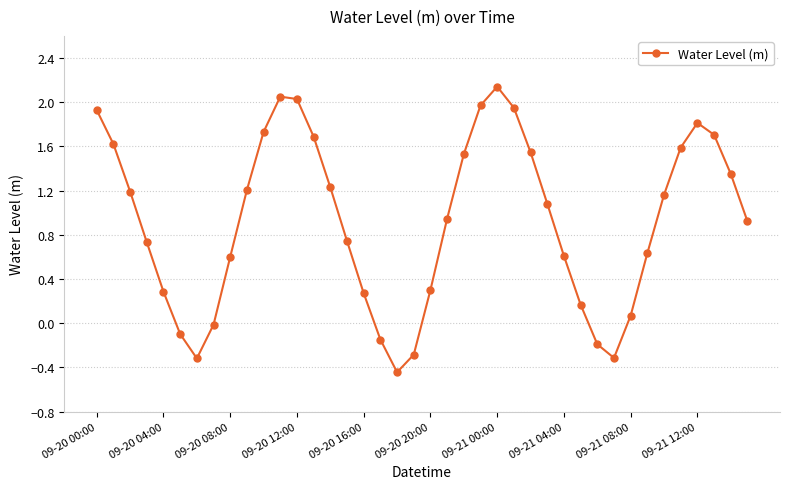

How many points are higher than both their immediate neighbors (excluding endpoints)?

3